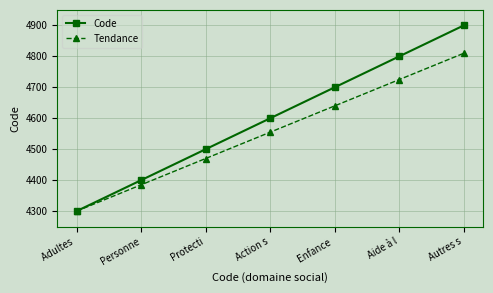

Reading left to right, extract all data points from this chart.

Code: 4300	4400	4500	4600	4700	4800	4900
Tendance: 4300	4385	4470	4555	4640	4725	4810